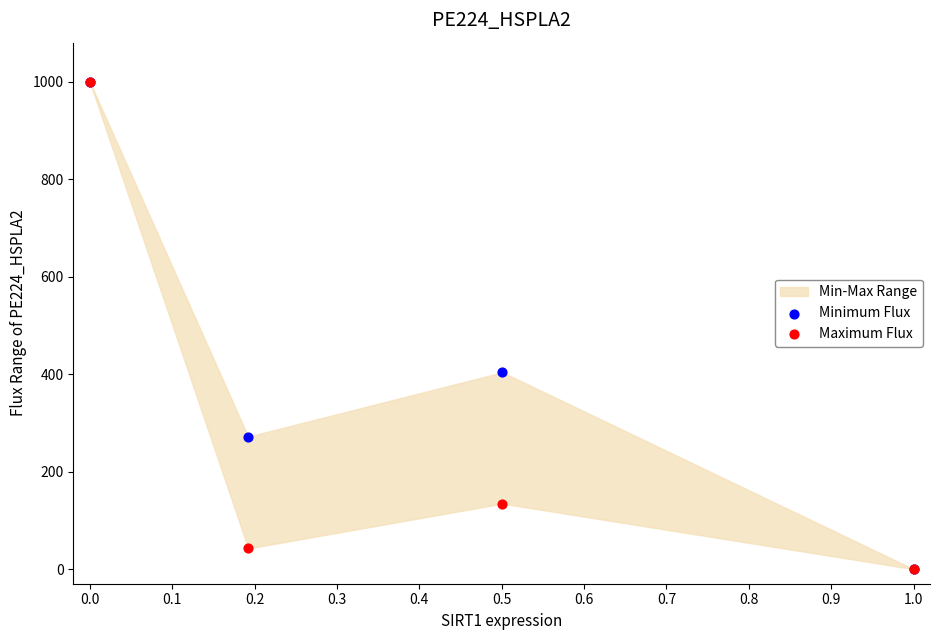

In the Maximum Flux series, what Y value is closest to 500?

134.3